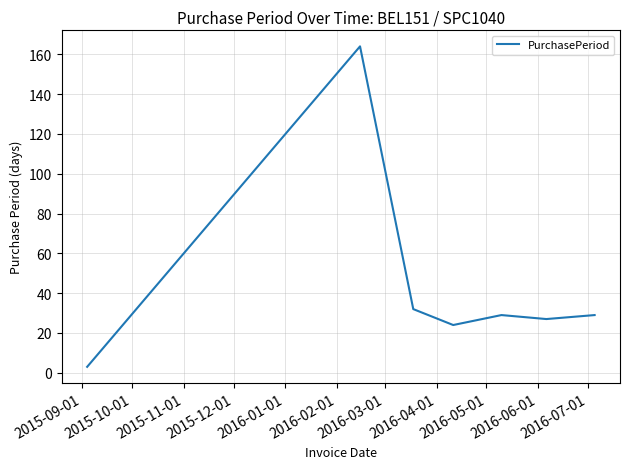

True or false: the data has more than 2 interior local peaks.

False